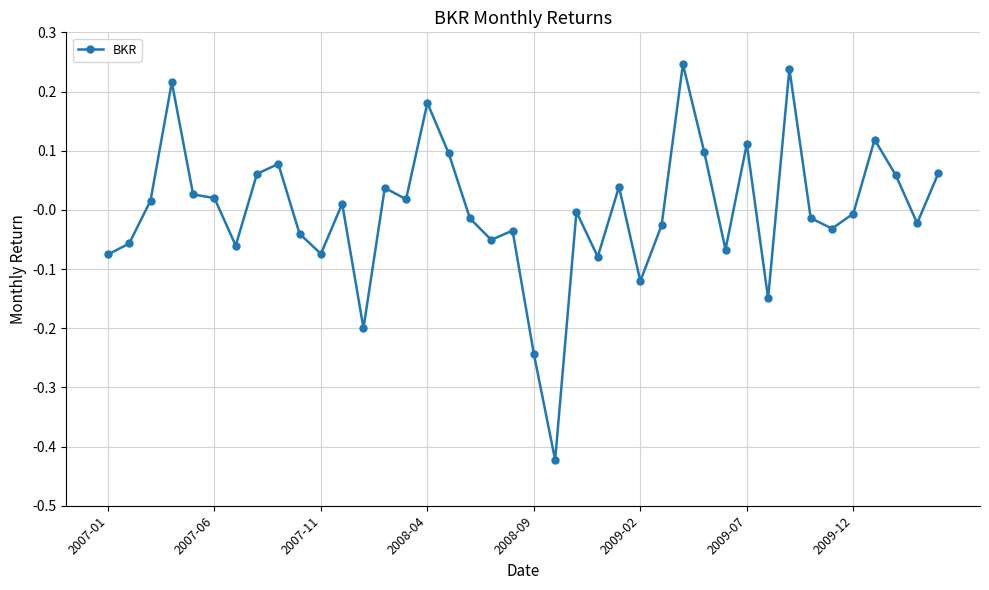

True or false: the data has more than 0 interior local peaks.

True